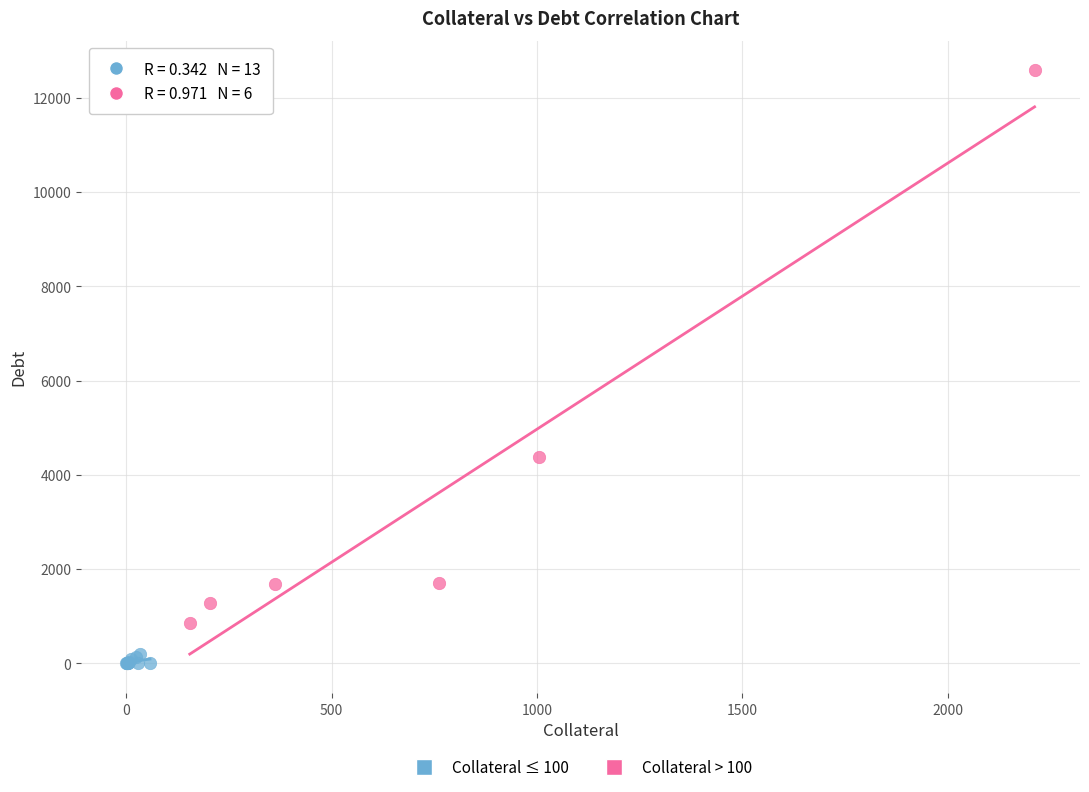

Which series has the widest spread of Y values?

Collateral > 100